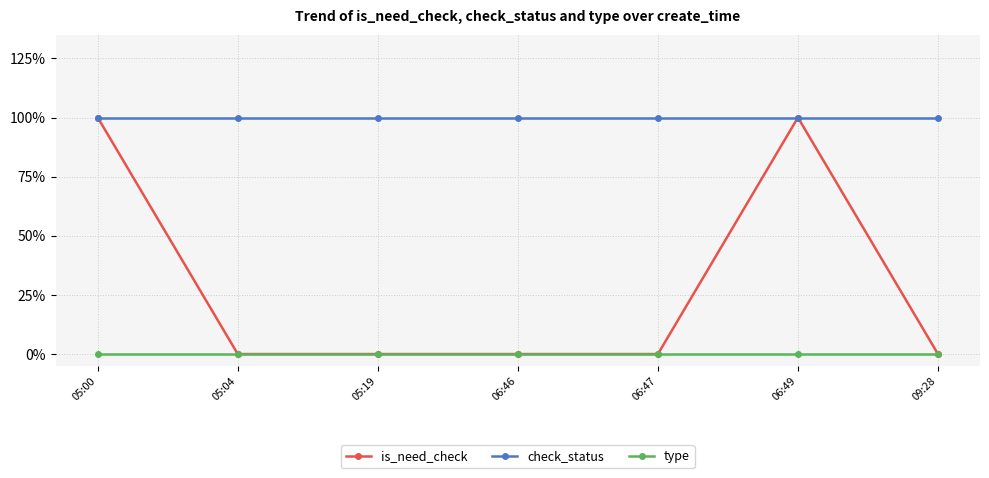

What are all the series names shown in the legend?

is_need_check, check_status, type